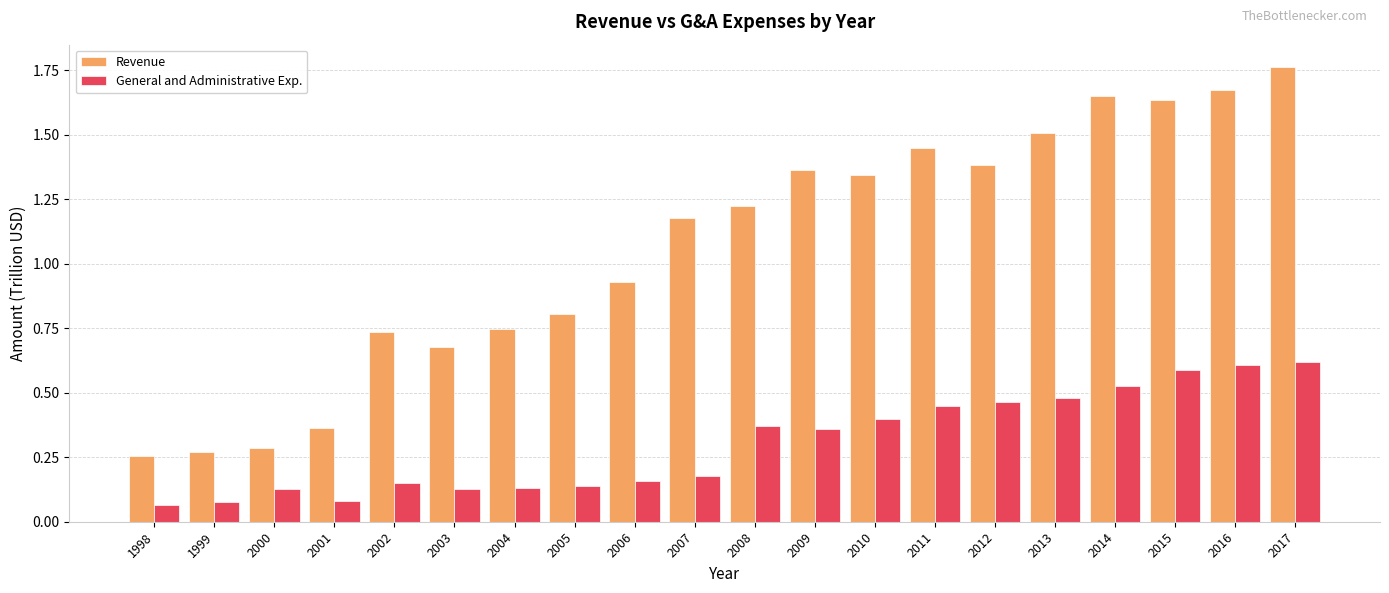

What is the sum of all General and Administrative Exp. values?

6.1